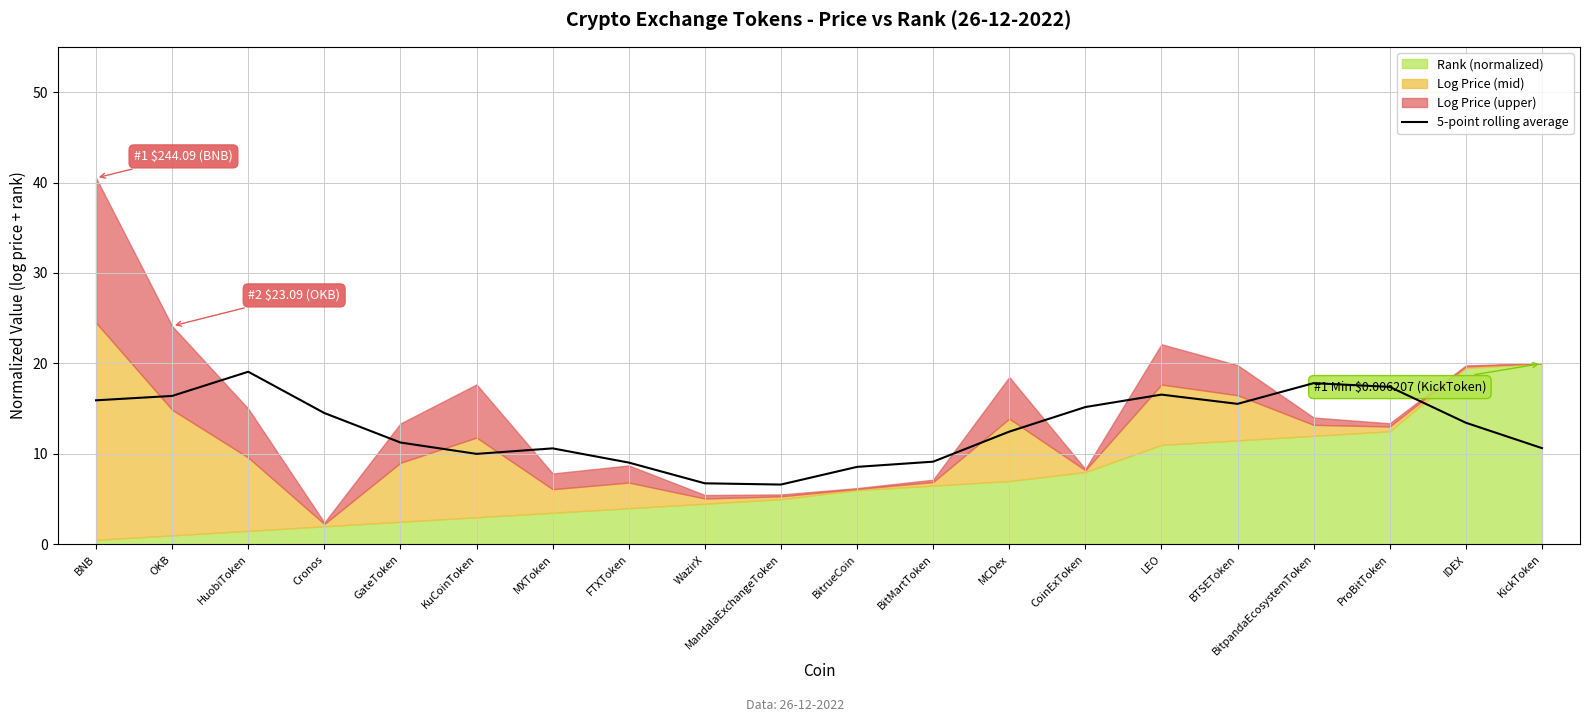

What position from the right is CoinExToken?

7